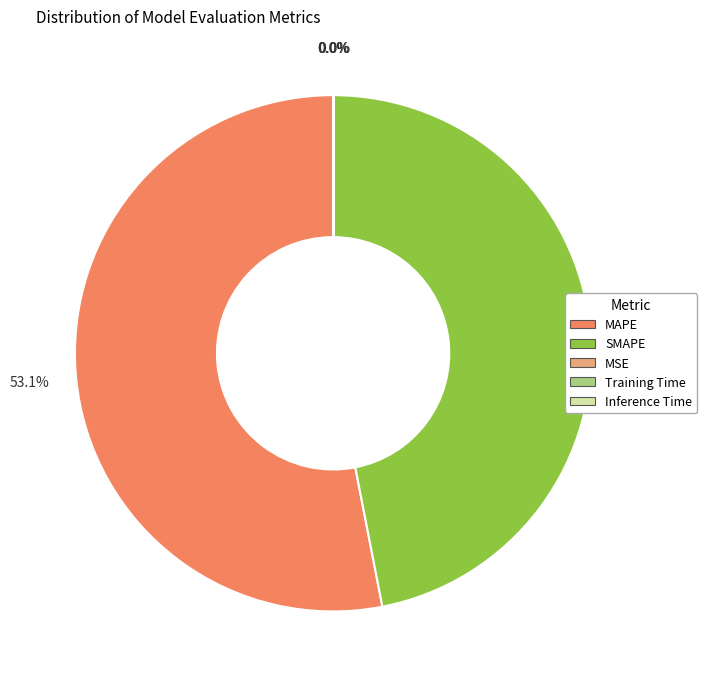

True or false: MAPE accounts for 53% of the total.

True